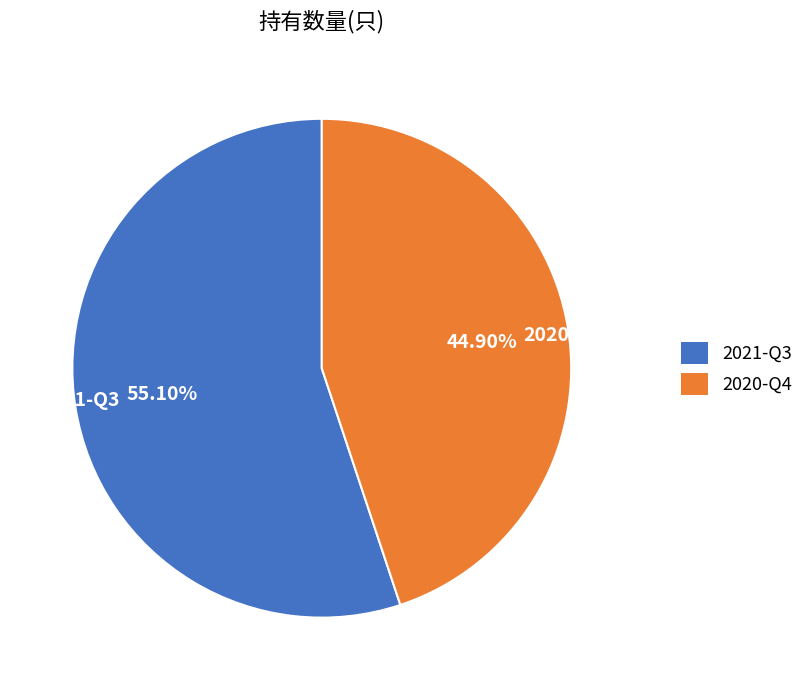

What is the ratio of the value at 2021-Q3 to the value at 2020-Q4?

1.2